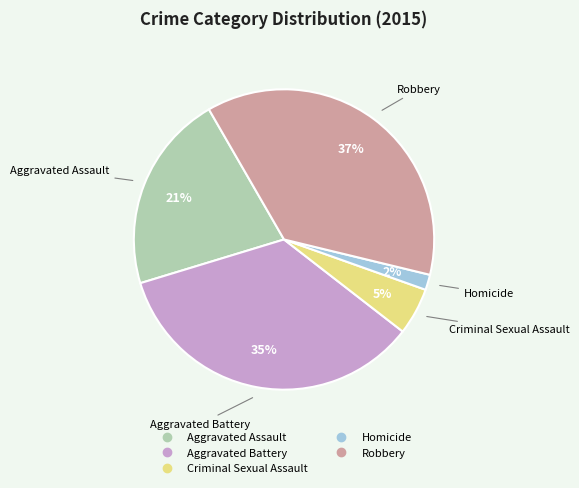

True or false: Aggravated Battery accounts for 29% of the total.

False